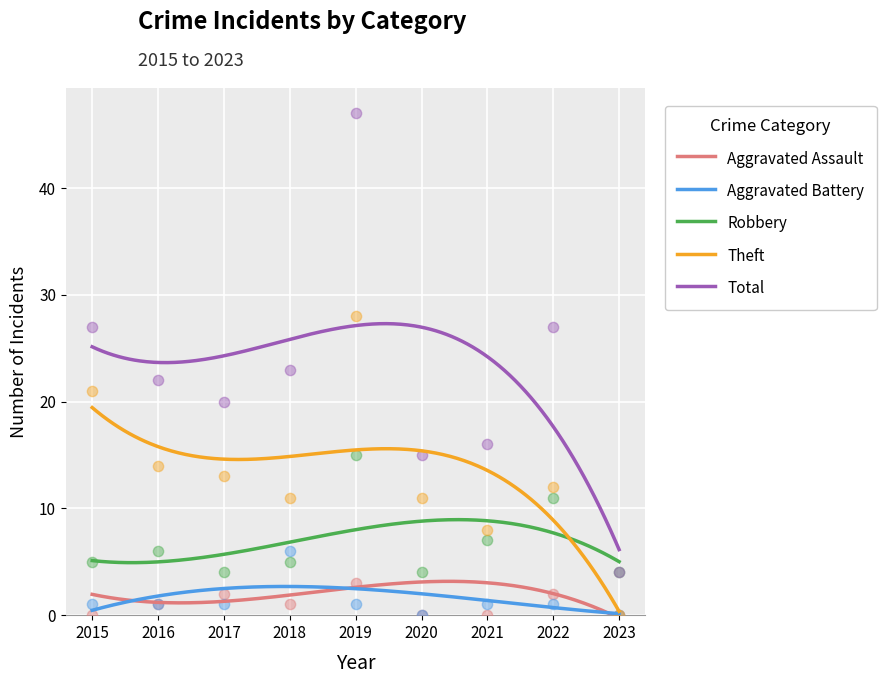

Which series reaches the minimum Y coordinate?

Aggravated Assault